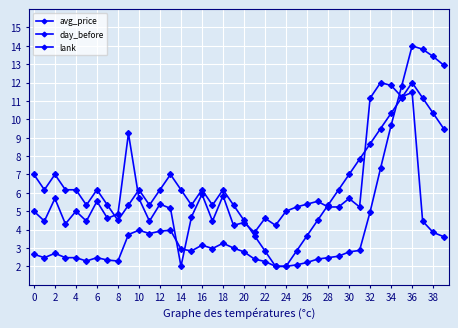

Is this an area chart (filled region under the line)?

No